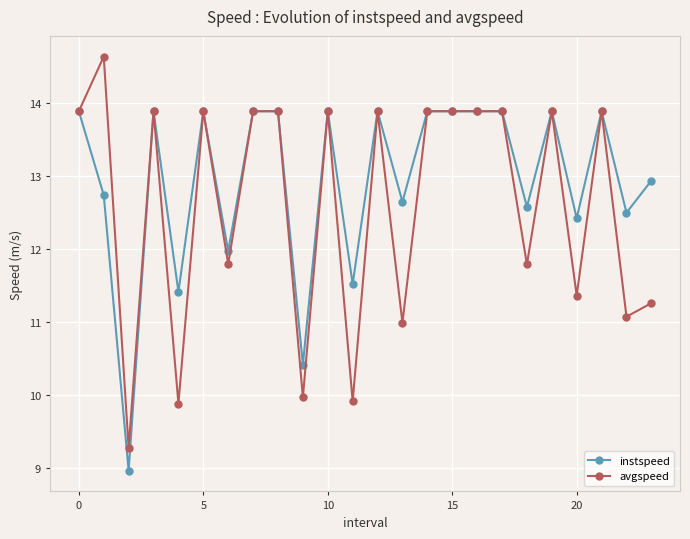

Which series has the largest range (max minus min)?

avgspeed